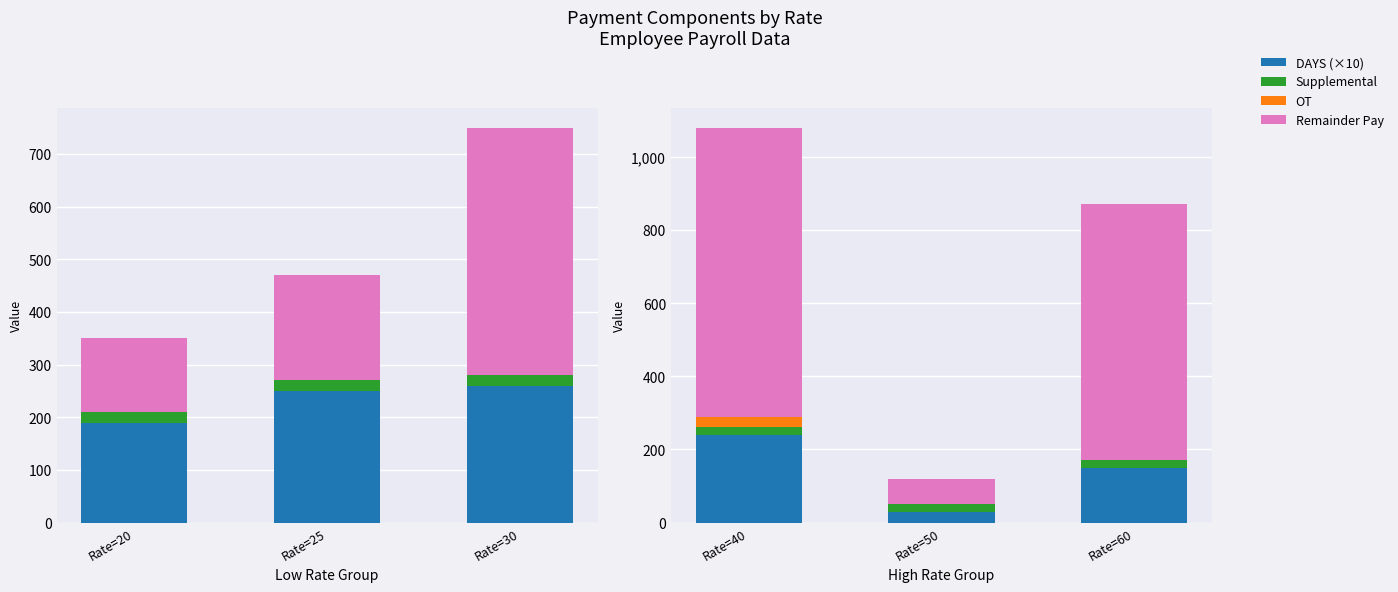

At Rate=60, list the series in order from largest to smallest.

Remainder Pay, DAYS (×10), Supplemental, OT